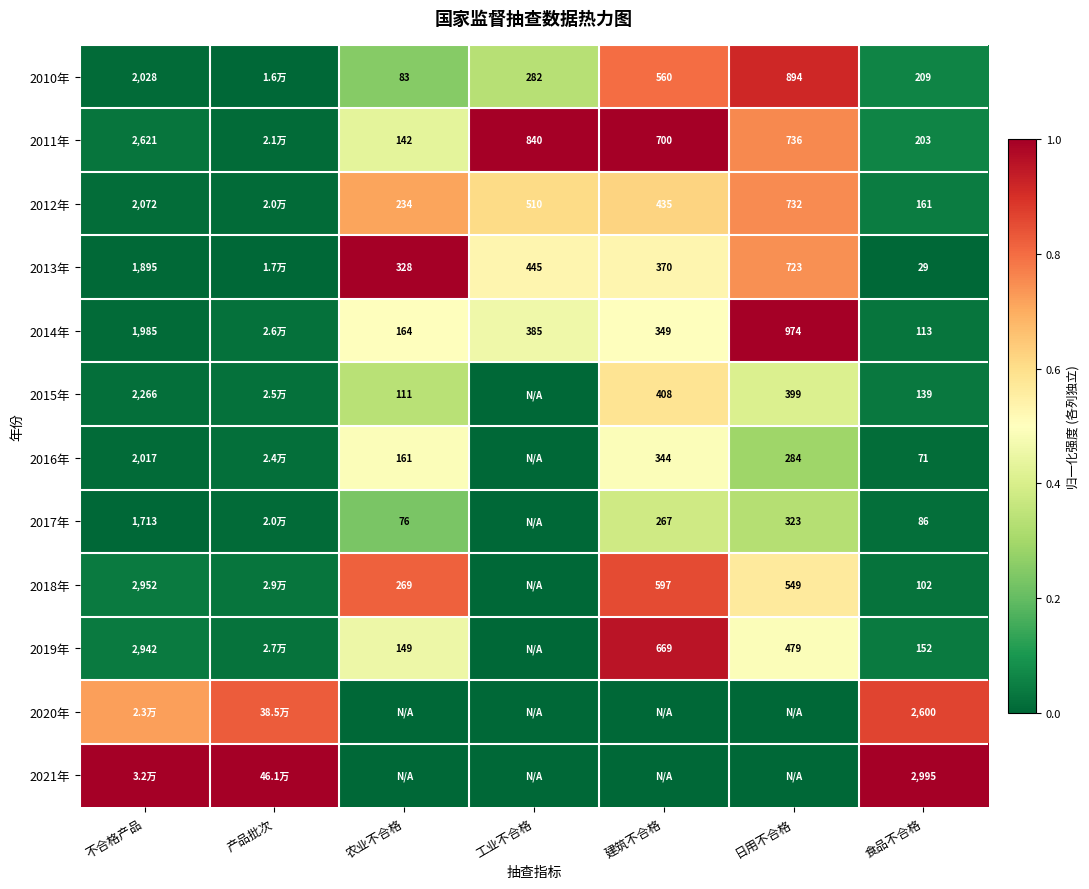

Is the value of 2018年 at 日用不合格 greater than the value of 2013年 at 建筑不合格?

Yes